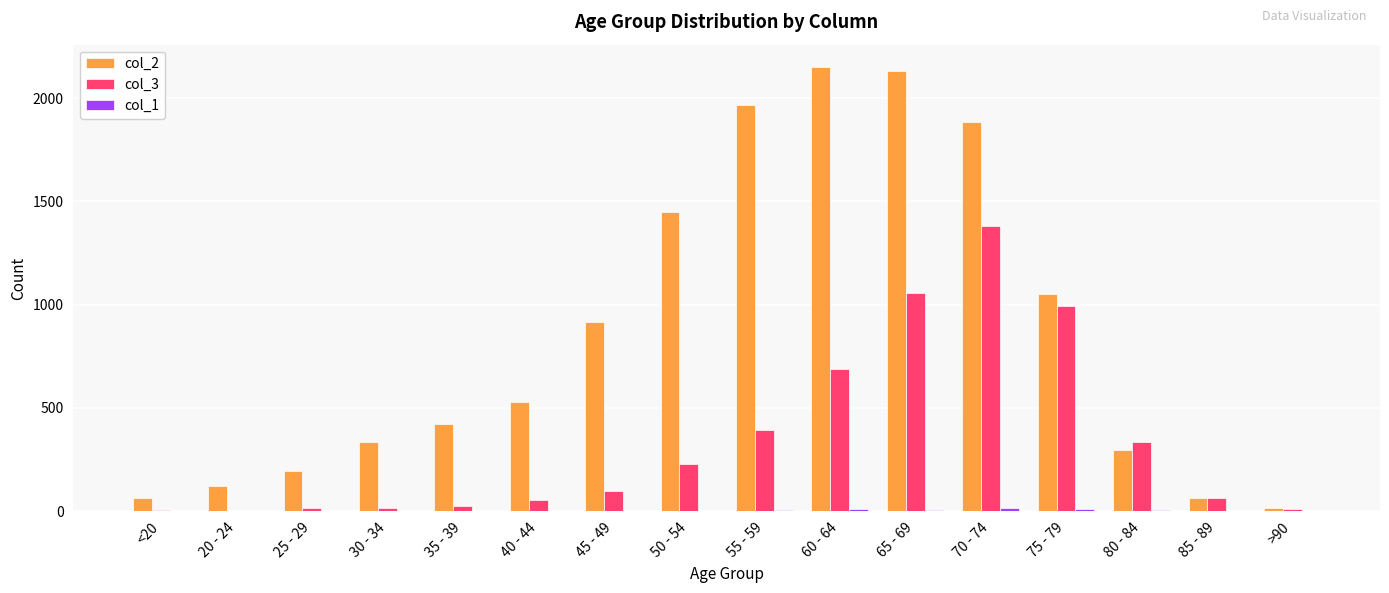

What is the difference between the col_2 values at 20 - 24 and 25 - 29?

75